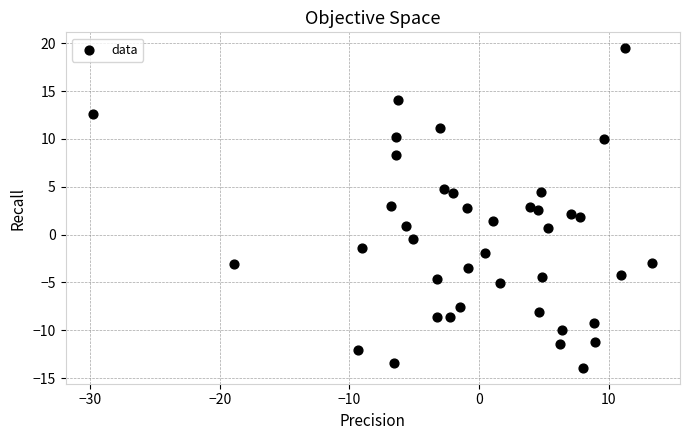

What is the range of X values (max minus min)?

43.1